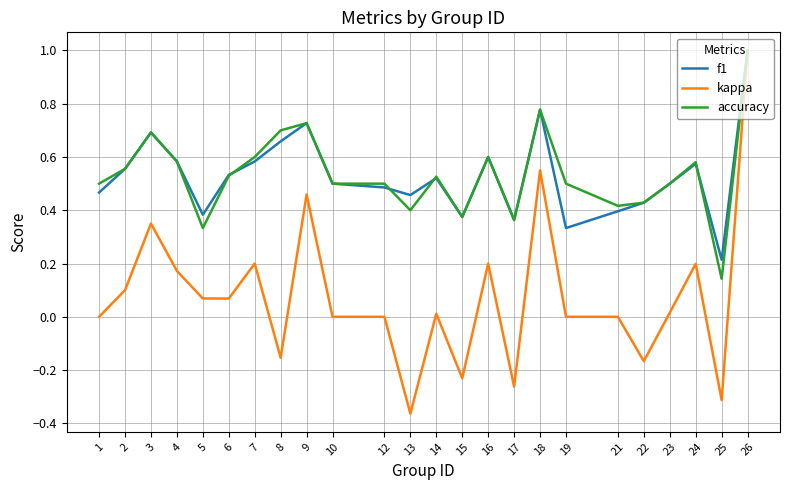

At 25, list the series in order from smallest to largest.

kappa, accuracy, f1